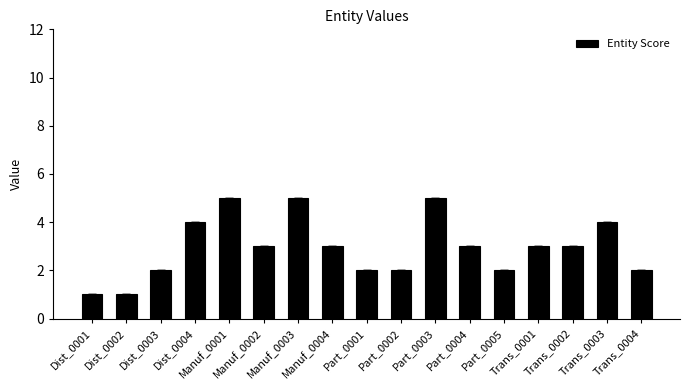

What is the minimum value shown in the chart?

1